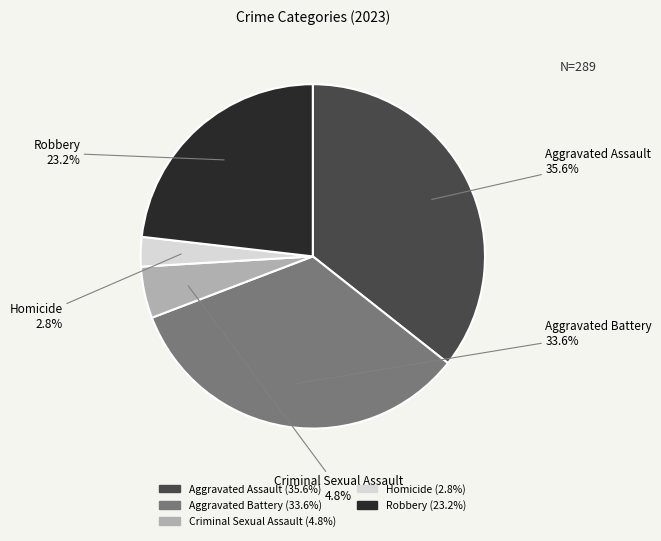

Combined, what portion of the pie is Aggravated Assault and Robbery?

58.8%